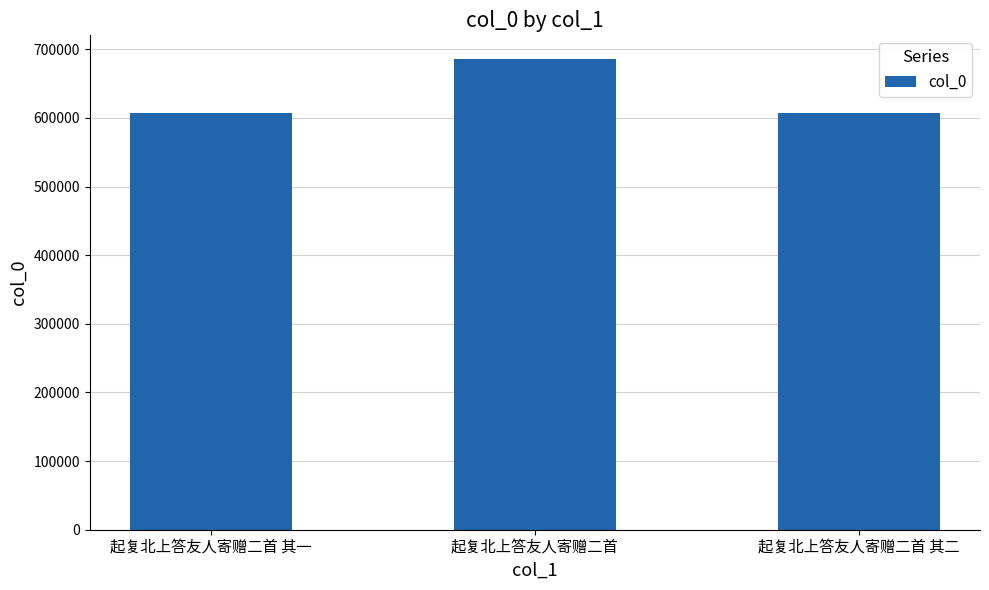

What is the difference between the values at 起复北上答友人寄赠二首 其二 and 起复北上答友人寄赠二首?

79310